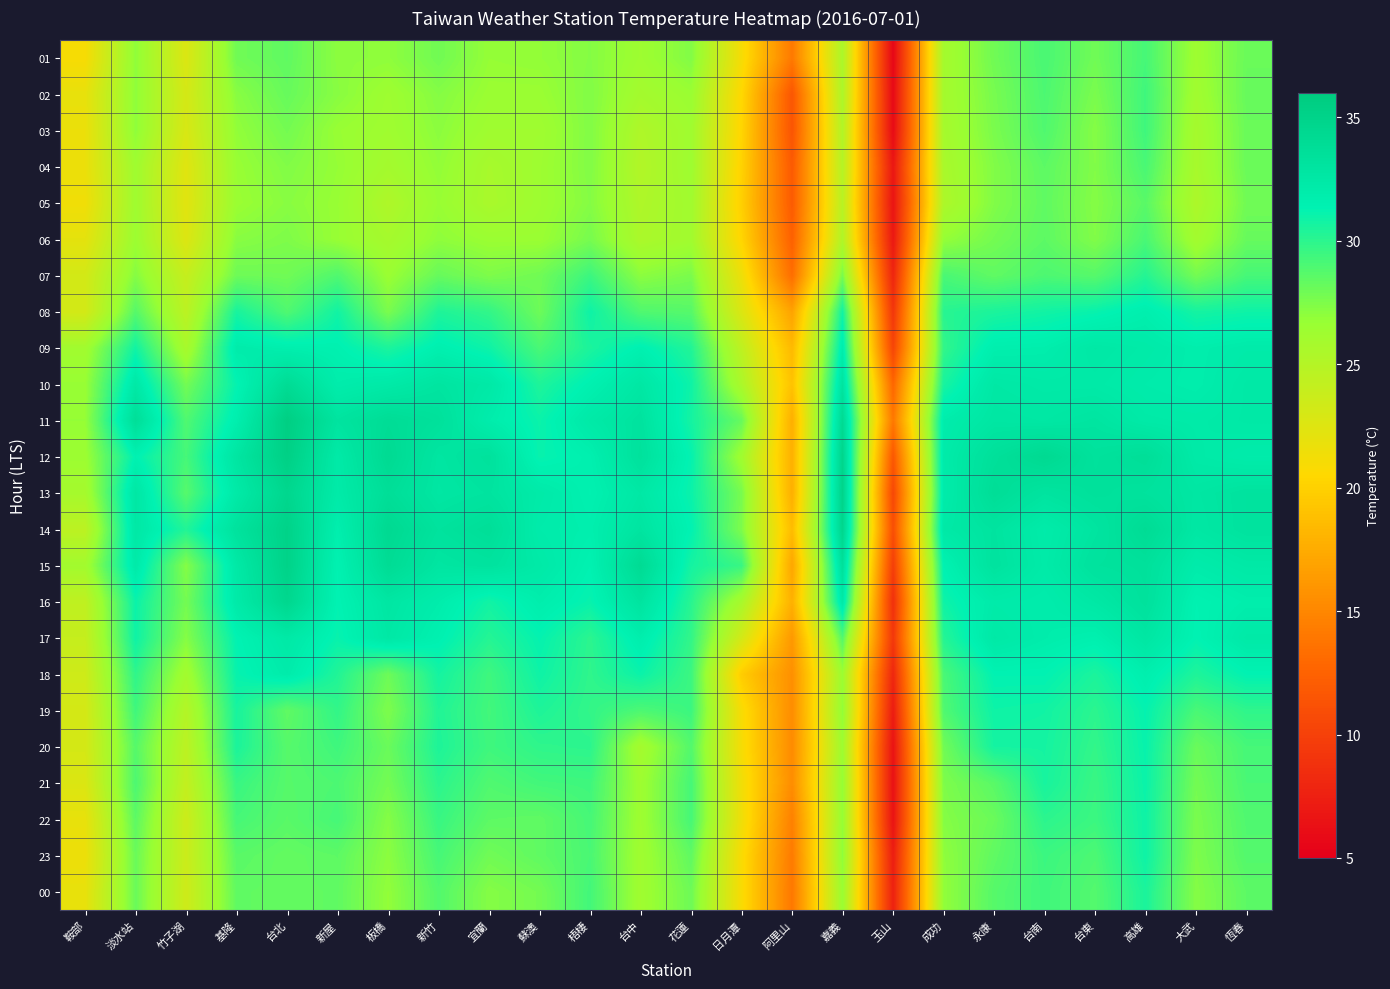

How many data points does each series have?

24